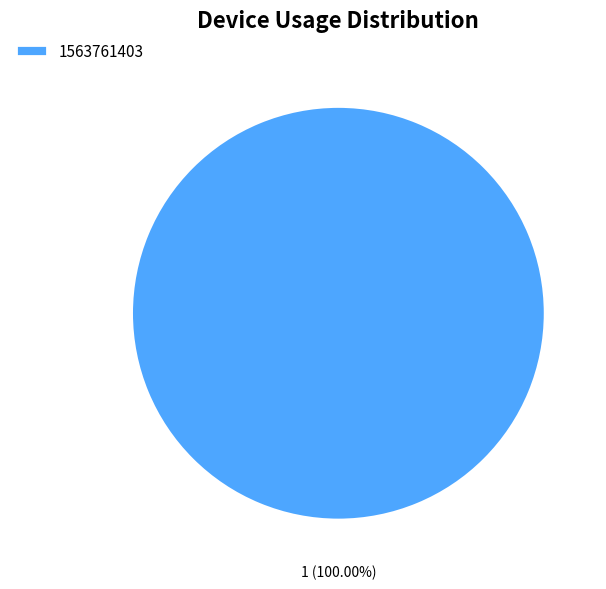

Rank the categories by value from highest to lowest.

1563761403